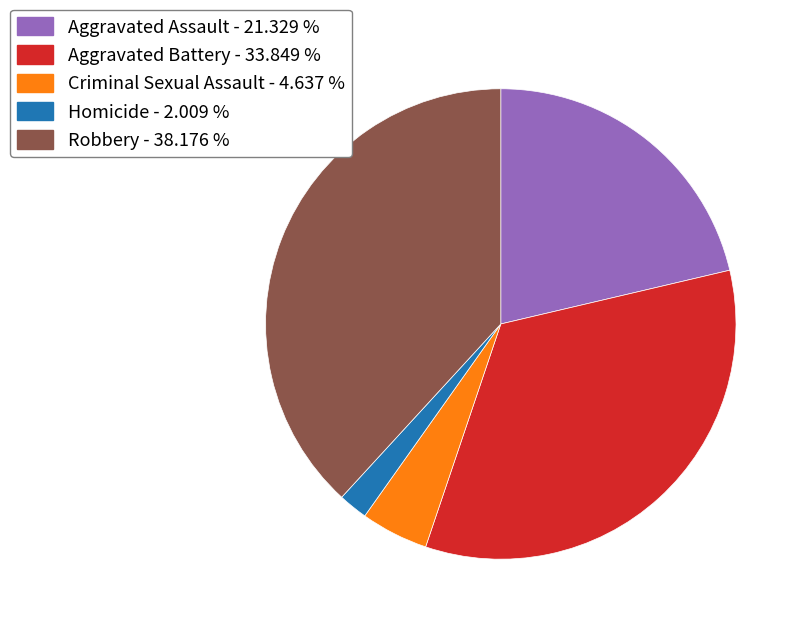

Is the sum of Homicide and Robbery greater than half?

No